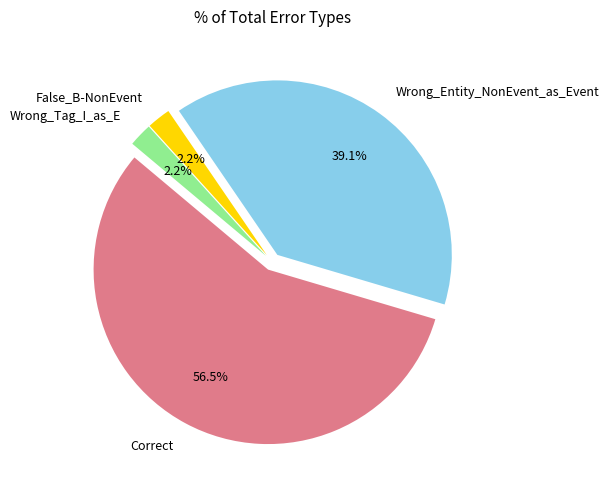

To the nearest percent, what is the average slice percentage?

25%